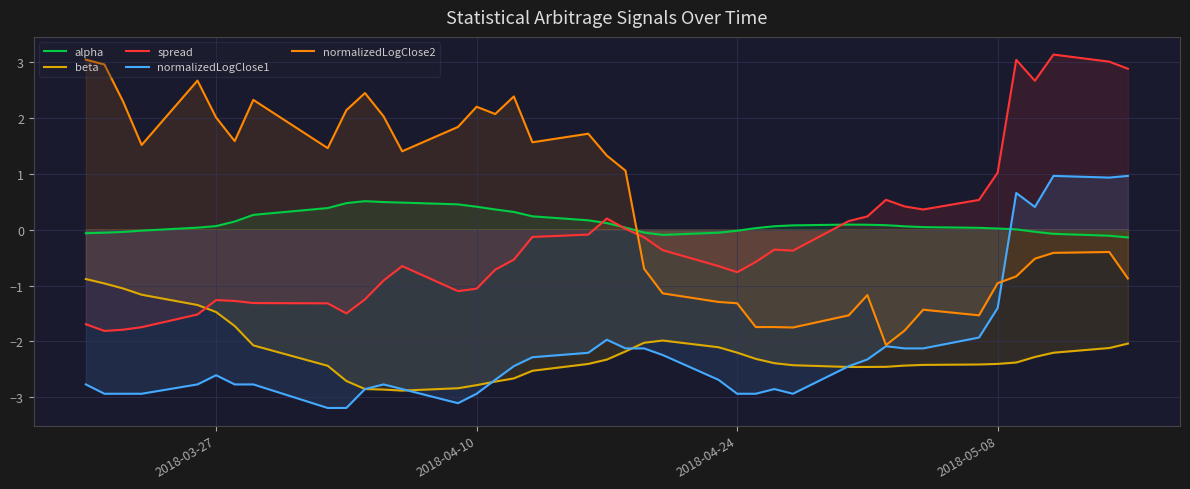

What is the greatest value displayed?

3.1